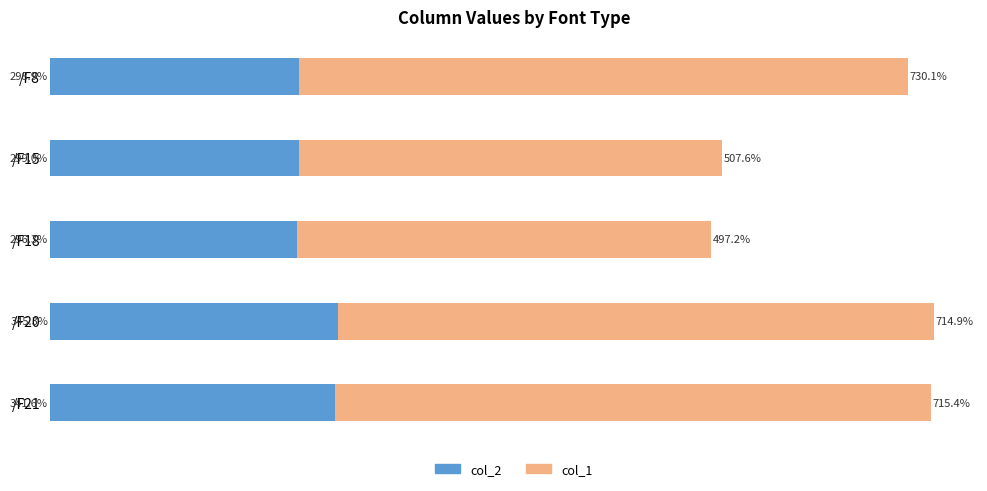

At which category is the sum across all series the highest?

/F20